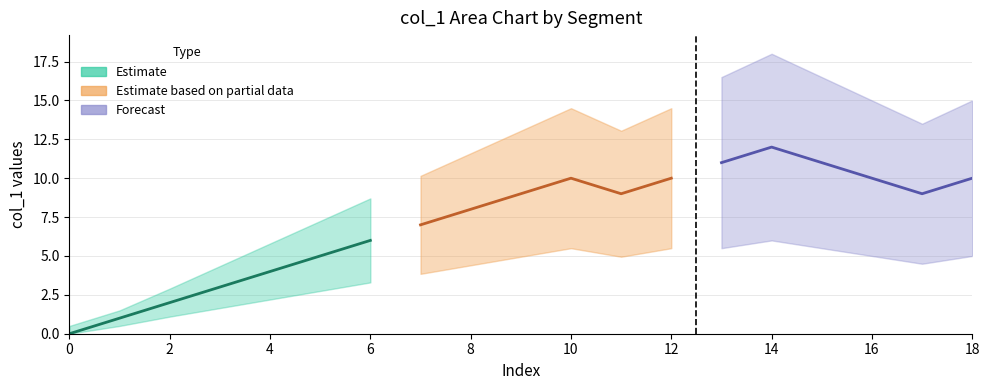

What is the label of the 6th point from the right?

11